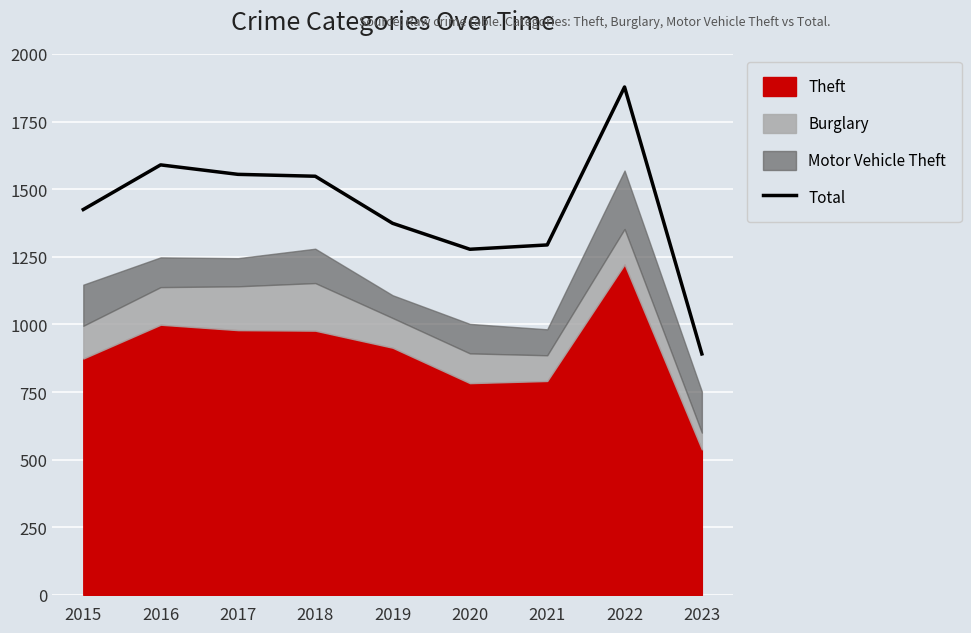

List the labels in order of value, largest first.

2022, 2016, 2017, 2018, 2015, 2019, 2021, 2020, 2023